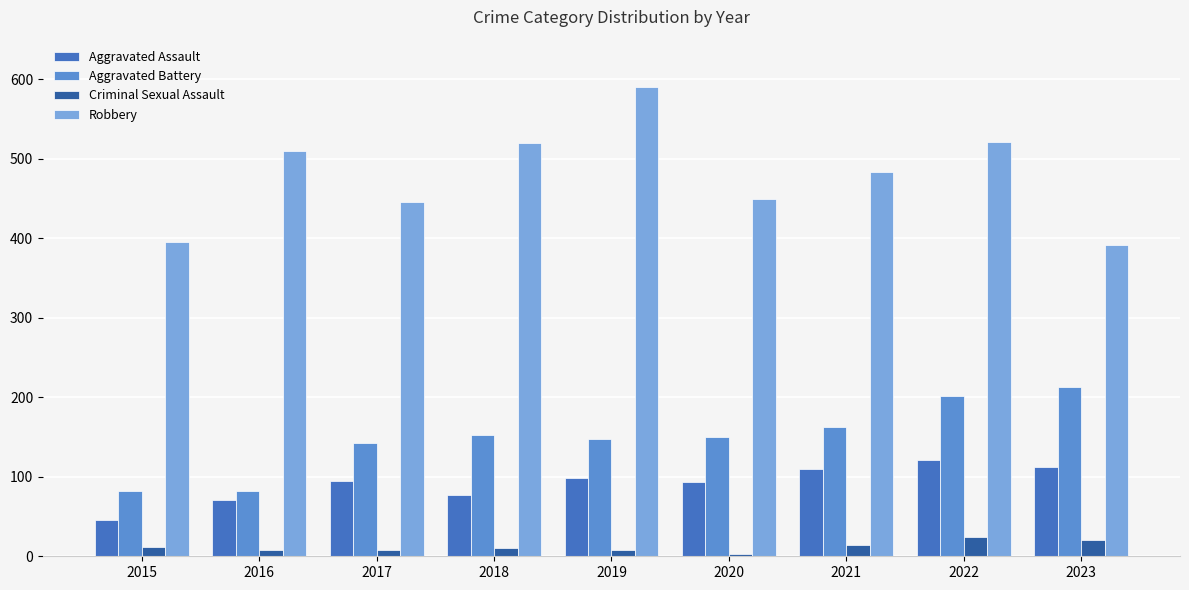

How many values in the Robbery series are below 484?

4